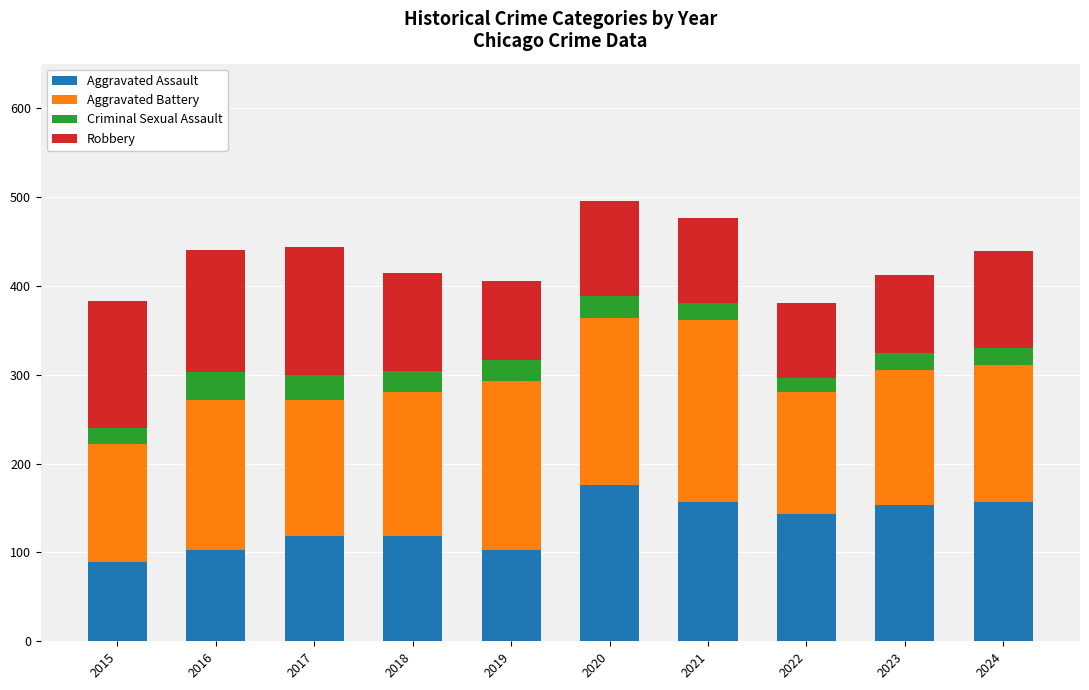

The value of Aggravated Assault at 2017 is 179. True or false?

False